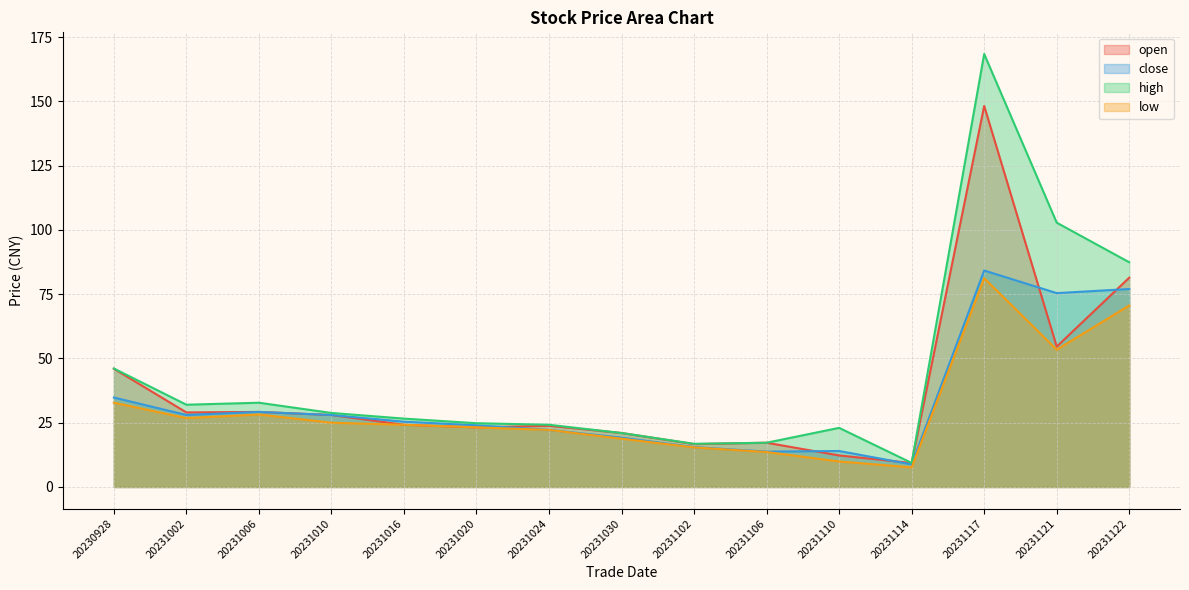

At how many categories does at least one series exceed 132?

1